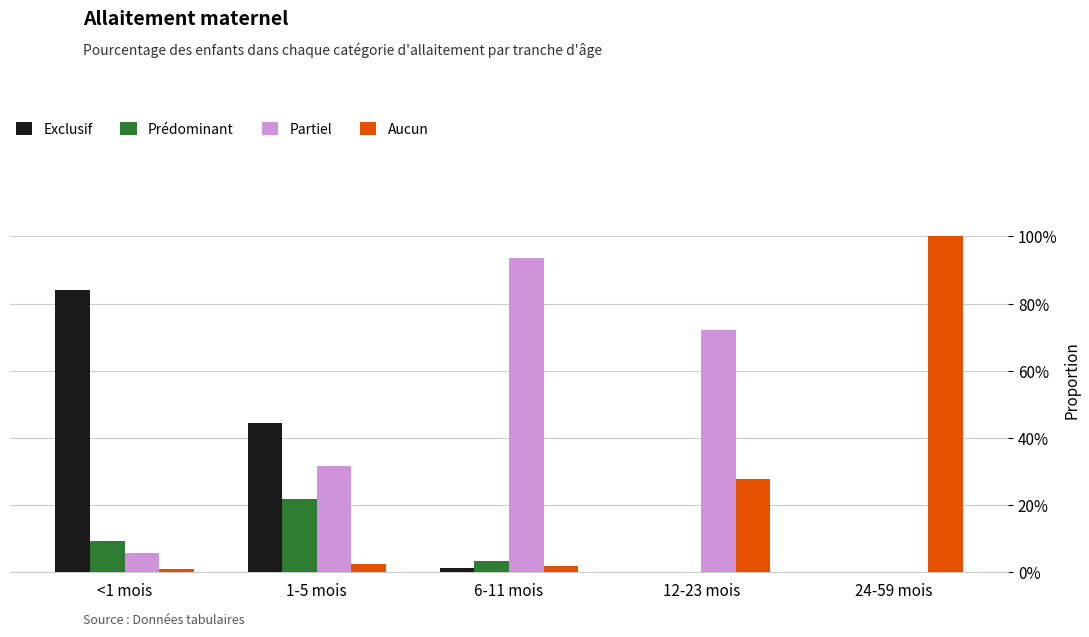

What are all the series names shown in the legend?

Exclusif, Prédominant, Partiel, Aucun